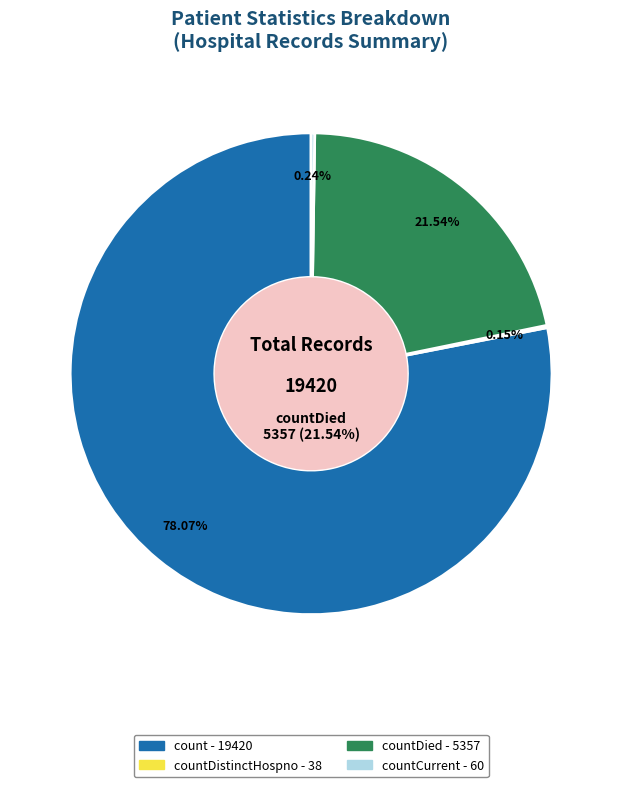

Is it true that countCurrent is 15% of the pie?

False